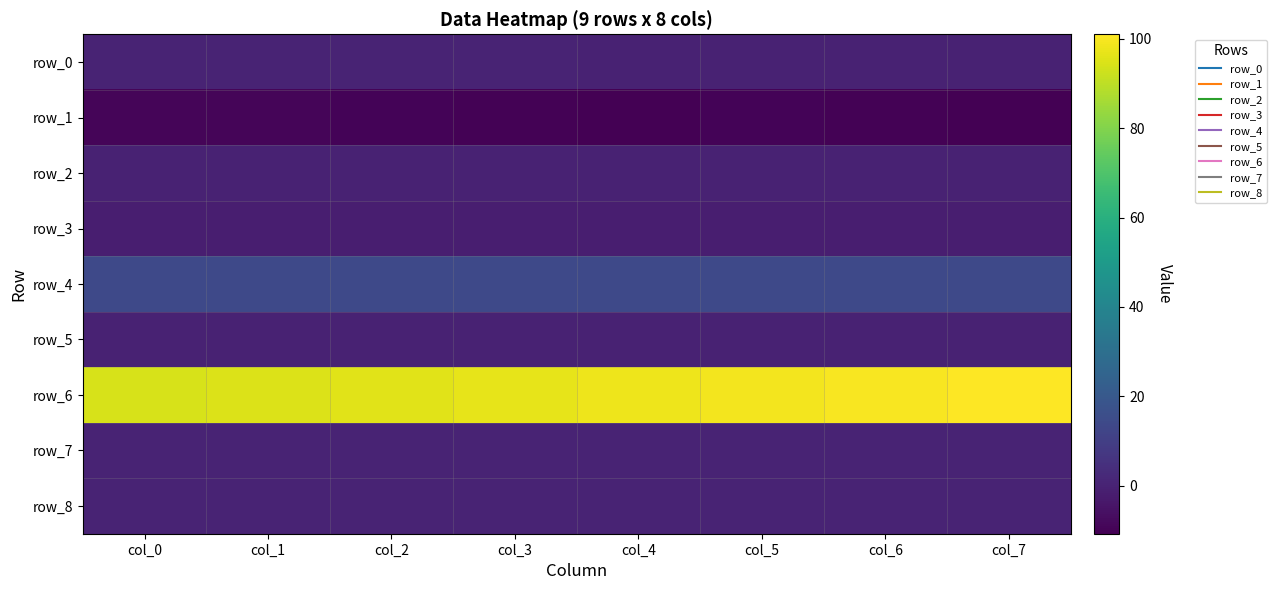

Which category has the lowest value across all series?

col_7